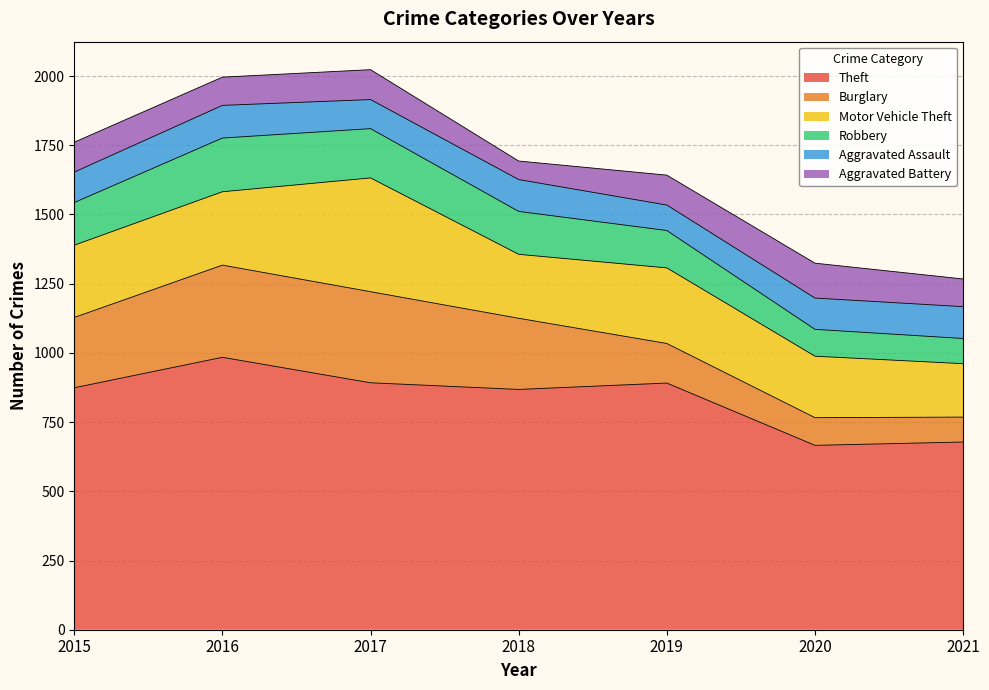

What is the total value across all series at 2021?

1267